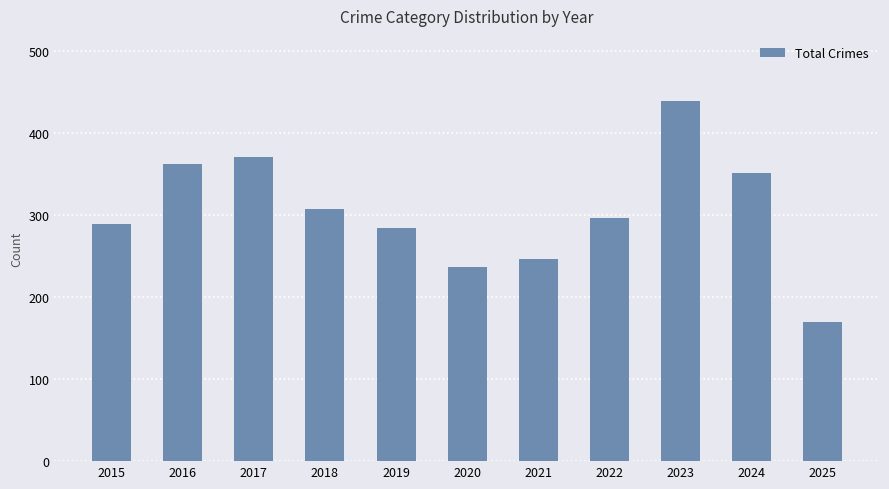

What is the minimum value shown in the chart?

170